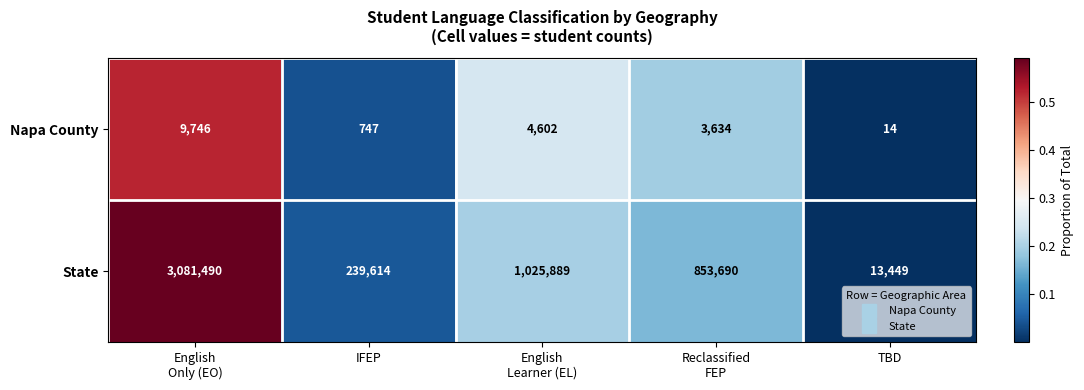

What is the difference between the maximum and second lowest values in the State series?

2841876